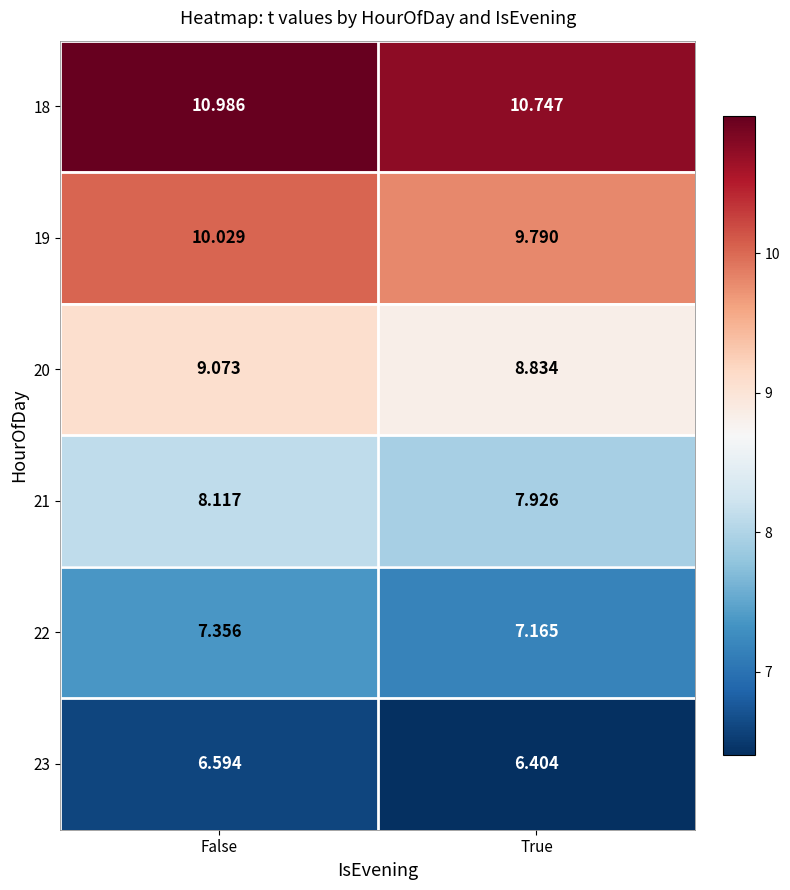

List the series in order of their overall mean, lowest first.

23, 22, 21, 20, 19, 18